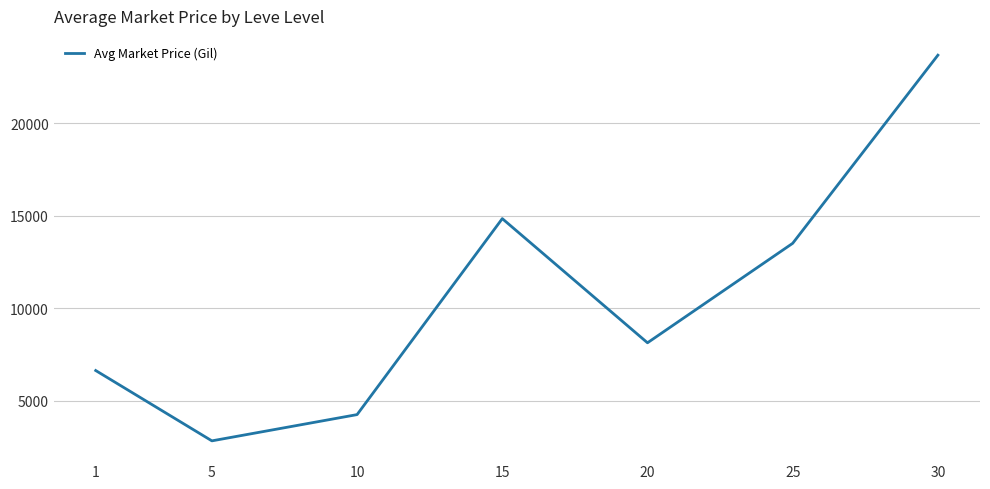

What is the greatest value displayed?

23683.5